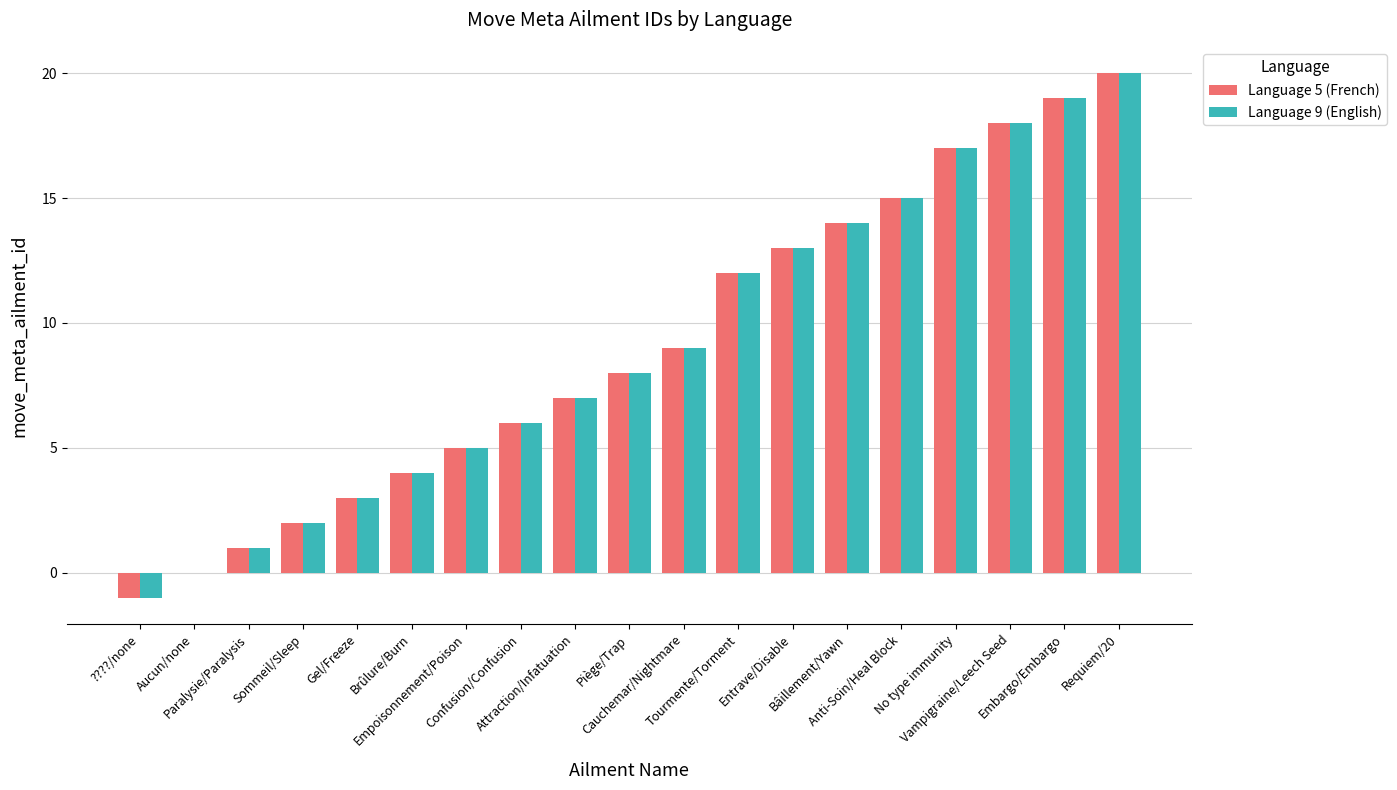

Reading left to right, transcribe all the data shown in this chart.

Language 5 (French): ????/none=-1	Aucun/none=0	Paralysie/Paralysis=1	Sommeil/Sleep=2	Gel/Freeze=3	Brûlure/Burn=4	Empoisonnement/Poison=5	Confusion/Confusion=6	Attraction/Infatuation=7	Piège/Trap=8	Cauchemar/Nightmare=9	Tourmente/Torment=12	Entrave/Disable=13	Bâillement/Yawn=14	Anti-Soin/Heal Block=15	No type immunity=17	Vampigraine/Leech Seed=18	Embargo/Embargo=19	Requiem/20=20
Language 9 (English): ????/none=-1	Aucun/none=0	Paralysie/Paralysis=1	Sommeil/Sleep=2	Gel/Freeze=3	Brûlure/Burn=4	Empoisonnement/Poison=5	Confusion/Confusion=6	Attraction/Infatuation=7	Piège/Trap=8	Cauchemar/Nightmare=9	Tourmente/Torment=12	Entrave/Disable=13	Bâillement/Yawn=14	Anti-Soin/Heal Block=15	No type immunity=17	Vampigraine/Leech Seed=18	Embargo/Embargo=19	Requiem/20=20